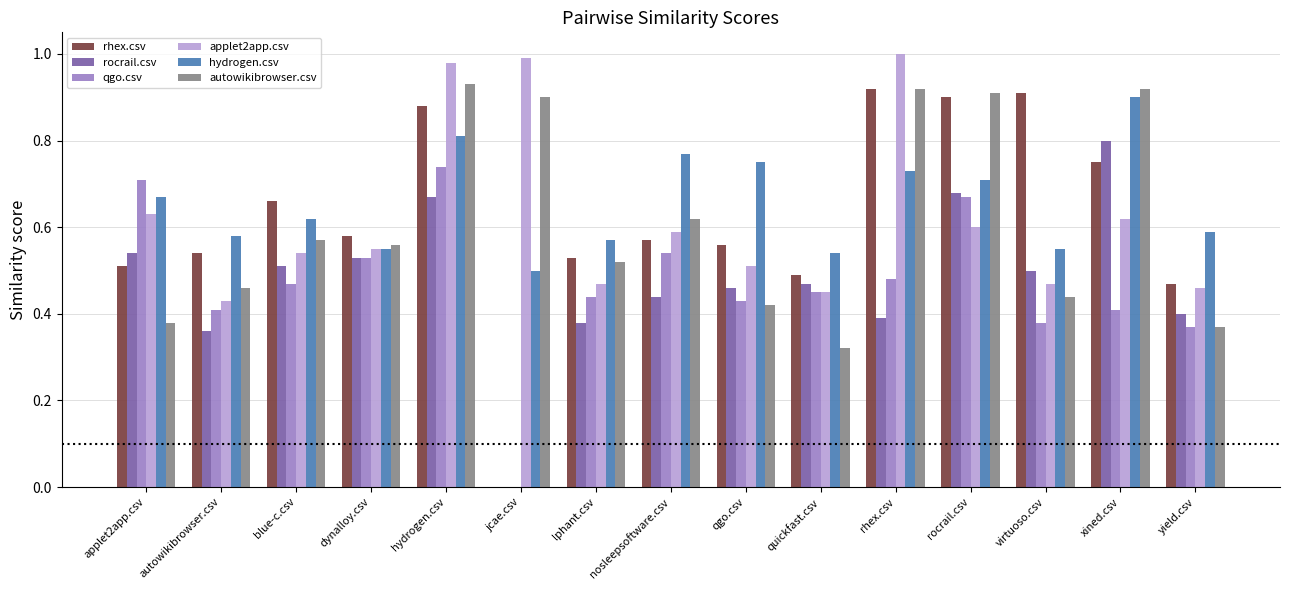

What is the sum of the hydrogen.csv values at jcae.csv and xined.csv?

1.4